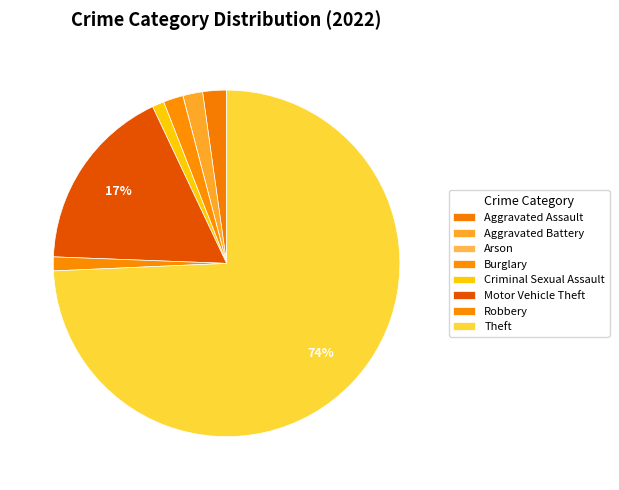

How many slices are in this pie chart?

8